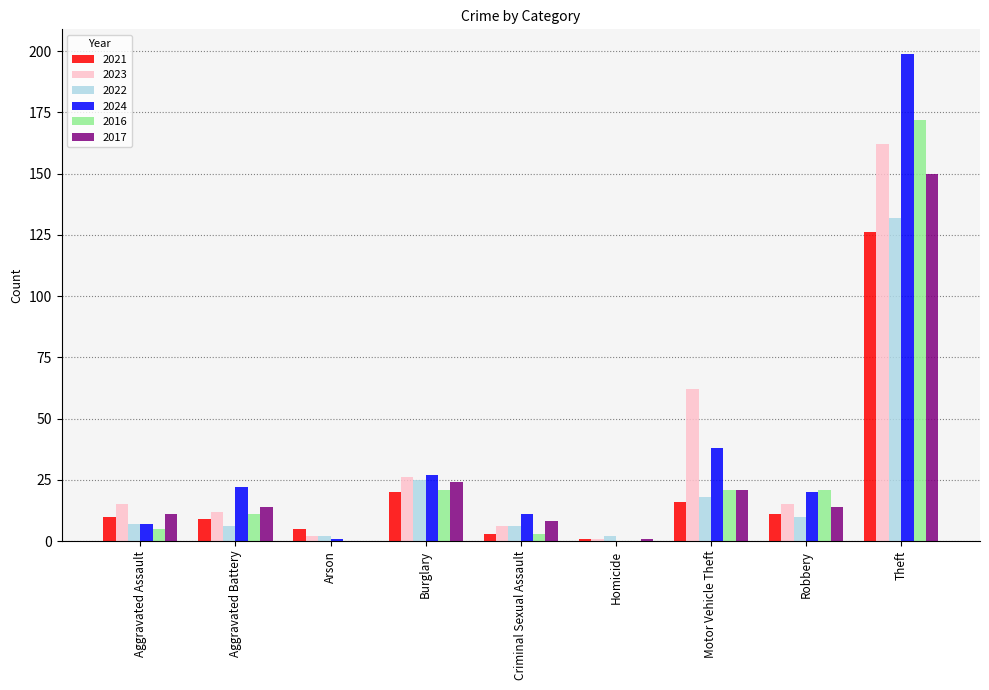

The 2024 series shows 38 at Burglary. True or false?

False